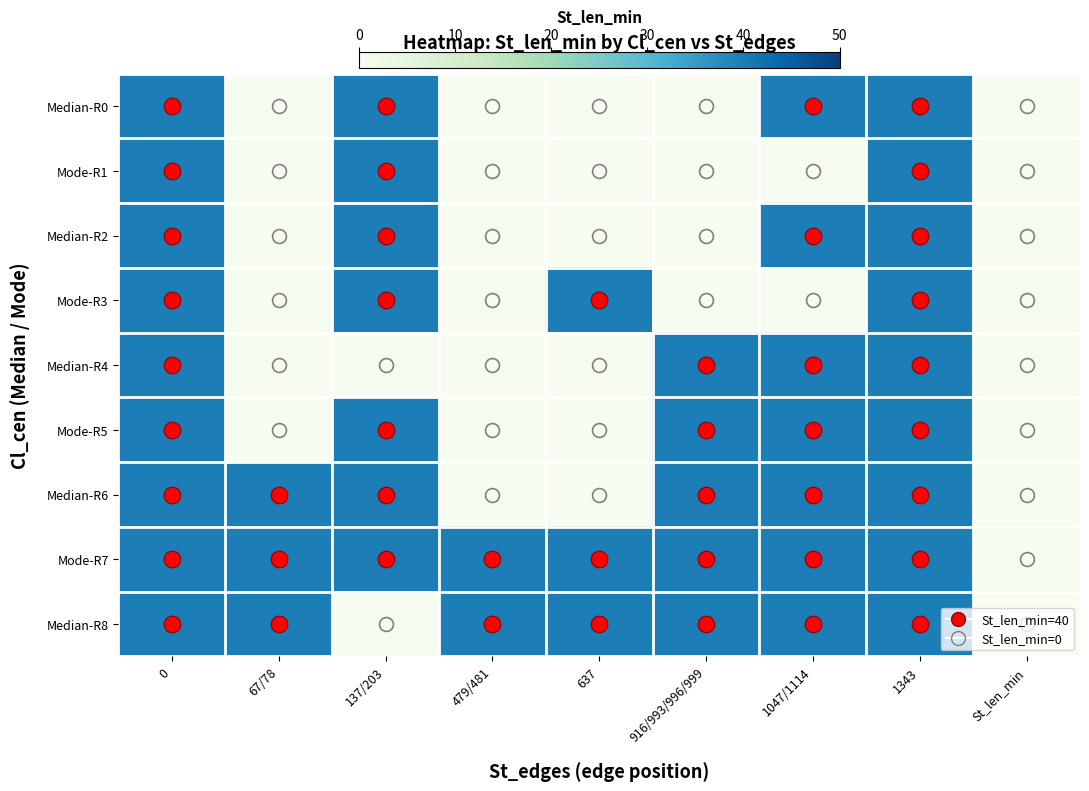

Between 0 and 479/481, which series saw the biggest shift?

Median-R0